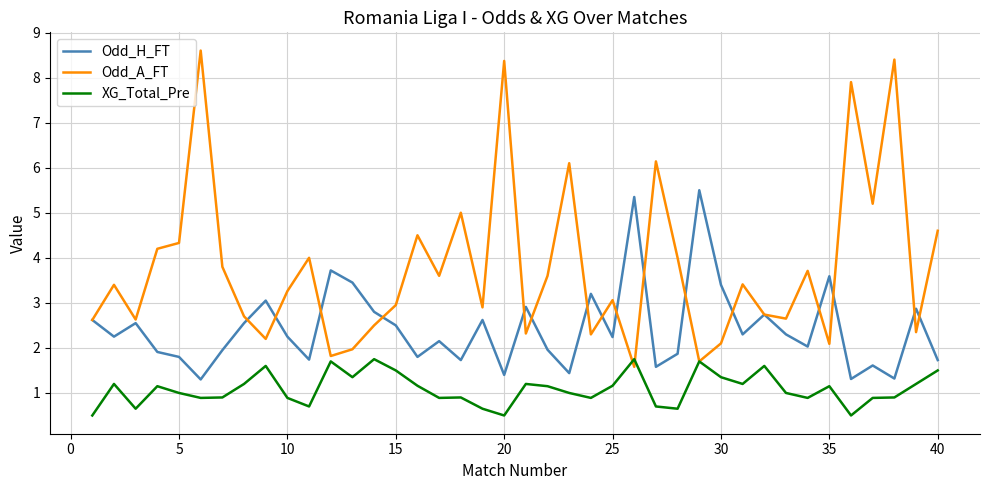

Does the chart display data point markers on the line(s)?

No